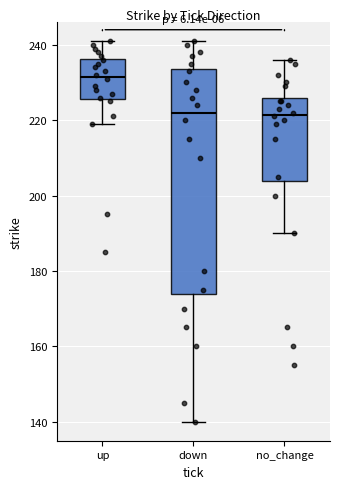

Reading left to right, transcribe this box plot: for each box, give where its median line is, the range the box spans, and where its two whiskers end, as read against the y-axis. The values are not printed on the chart, so give them approximately, as read against the axis.

up: median 232, box 226 to 236, whiskers 220 to 242
down: median 222, box 174 to 234, whiskers 140 to 242
no_change: median 222, box 204 to 226, whiskers 190 to 236